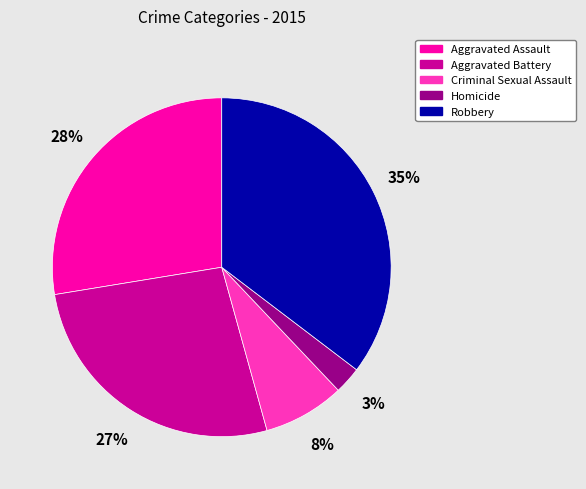

To the nearest percent, what is the average slice percentage?

20%